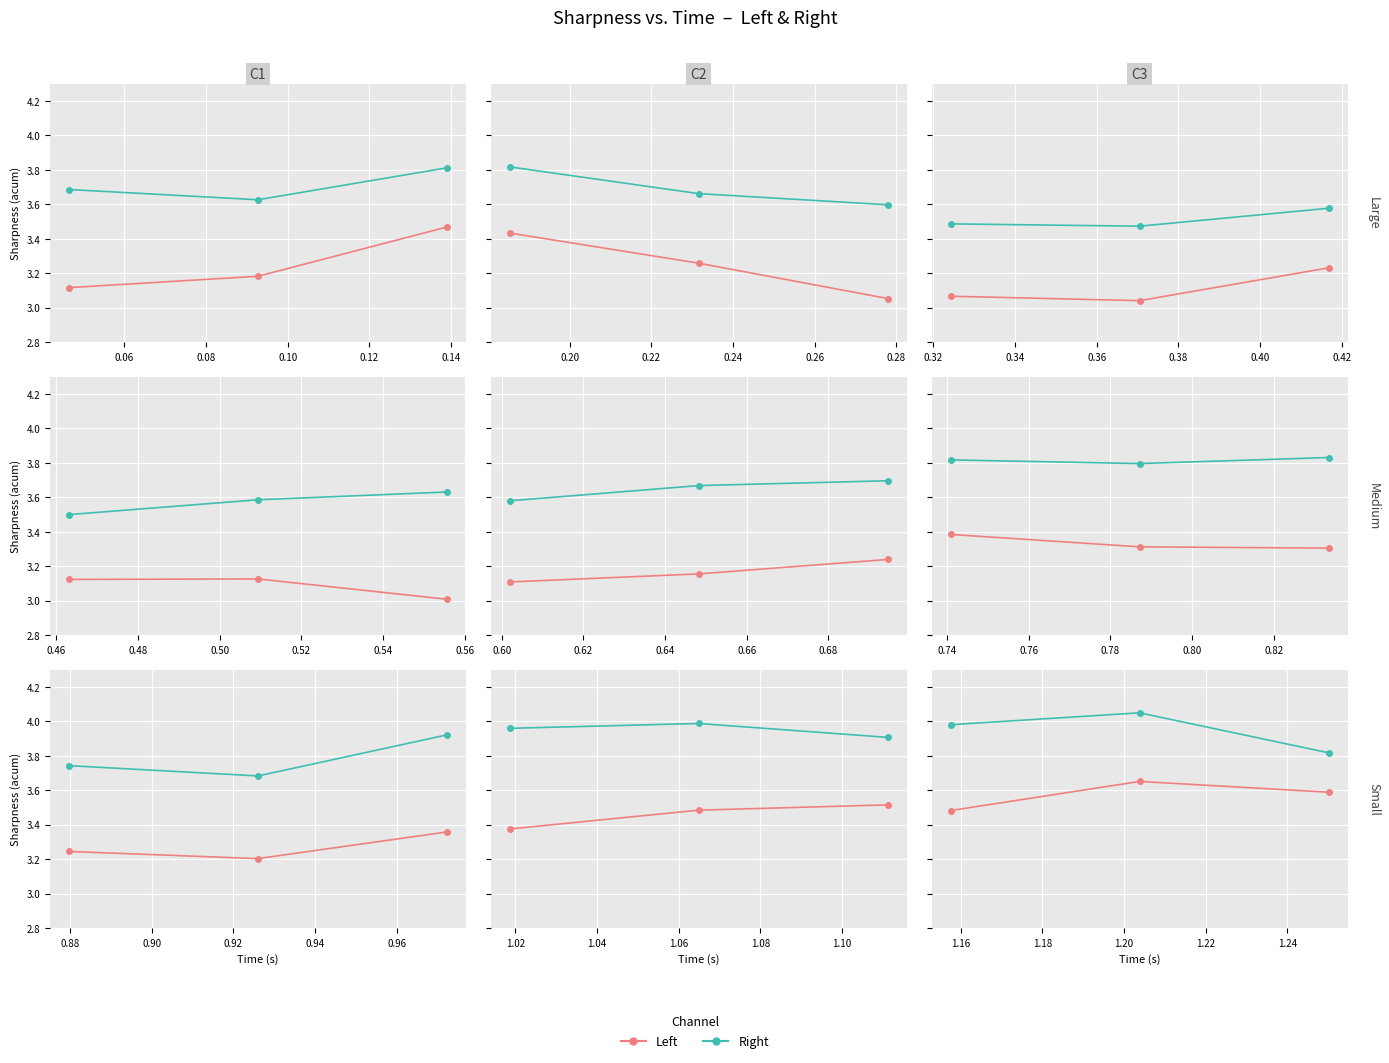

Between 0.04 and 0.06, which series saw the biggest shift?

Left